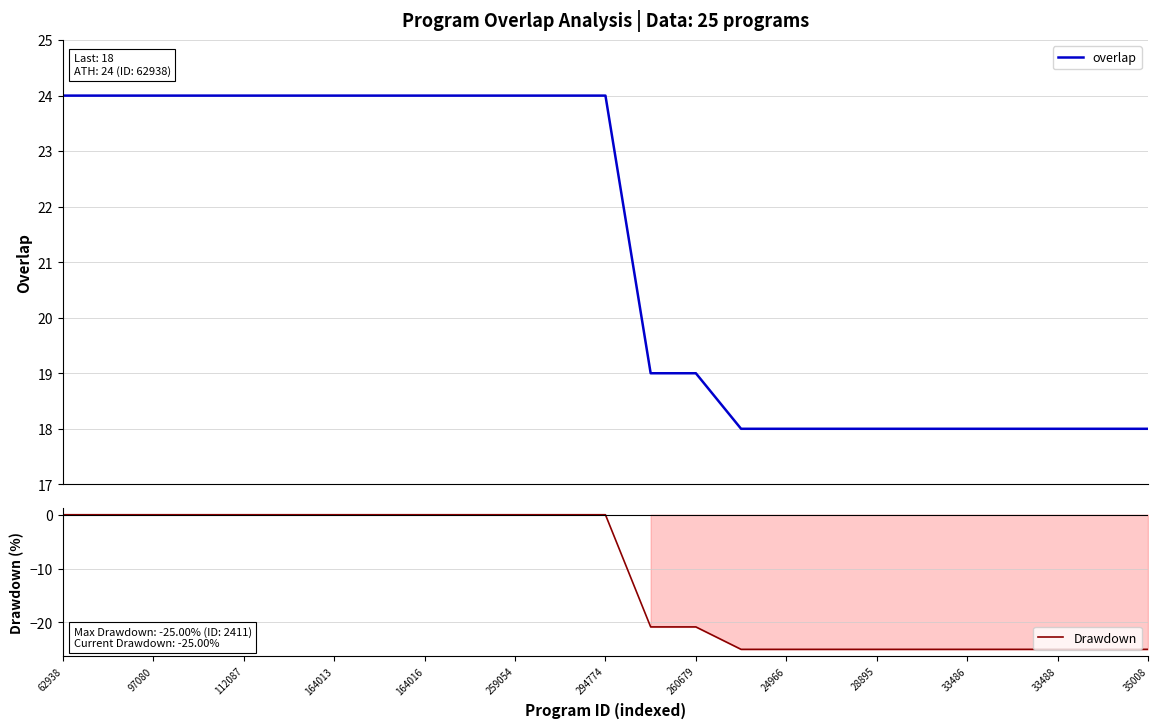

True or false: overlap and Drawdown cross at least once.

False